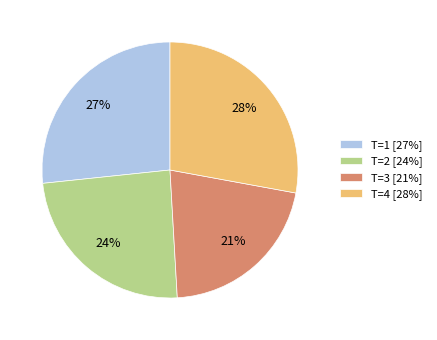

To the nearest percent, what is the difference between the T=4 [28%] and T=1 [27%] slice percentages?

1%